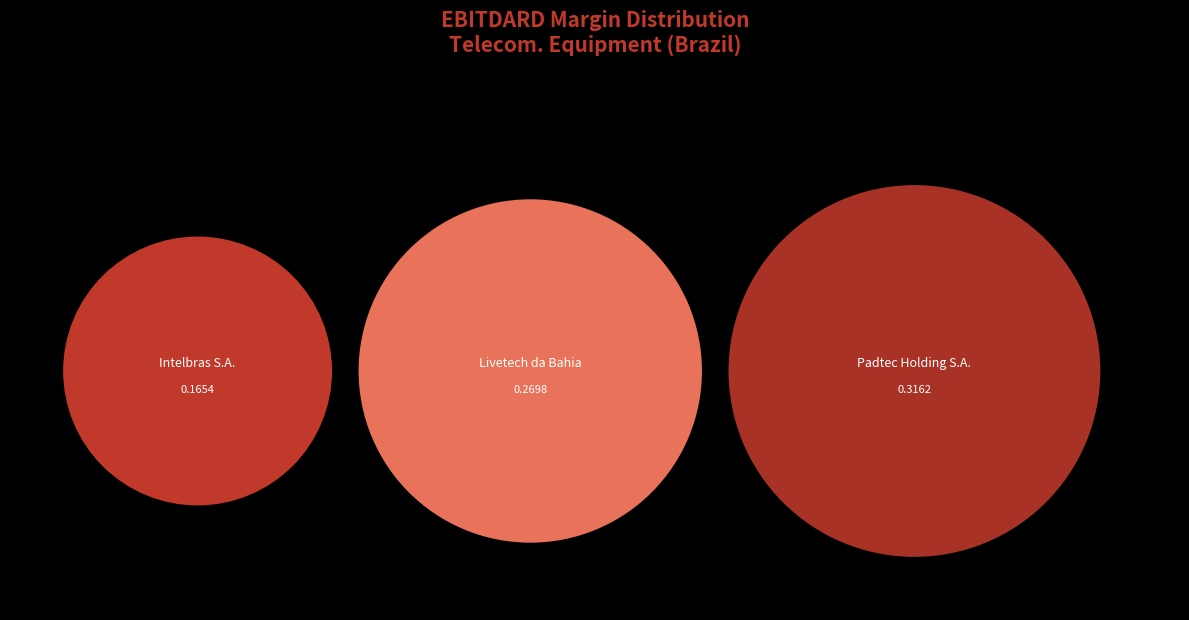

Which has a higher value, Intelbras S.A. or Padtec Holding S.A.?

Padtec Holding S.A.